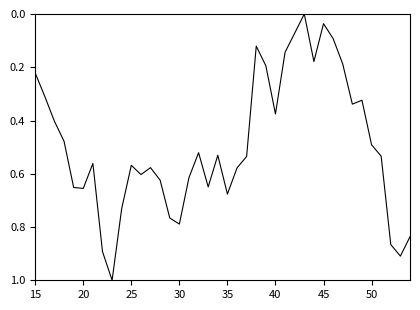

Count the number of values greater than 0.

39